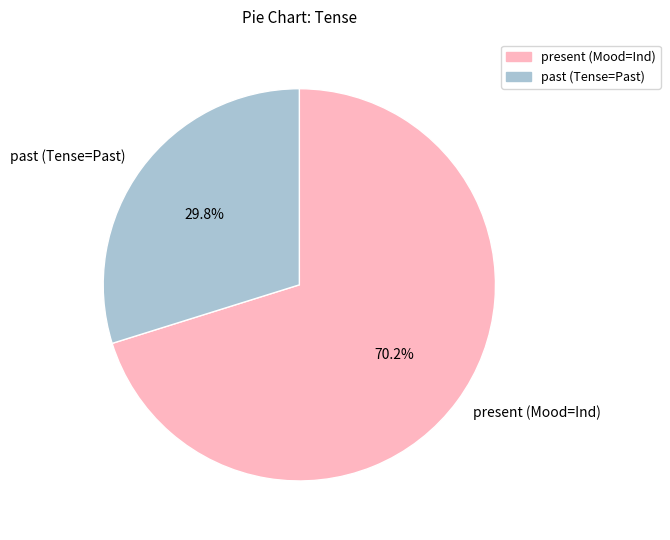

Which category has the smallest portion of the pie?

past (Tense=Past)